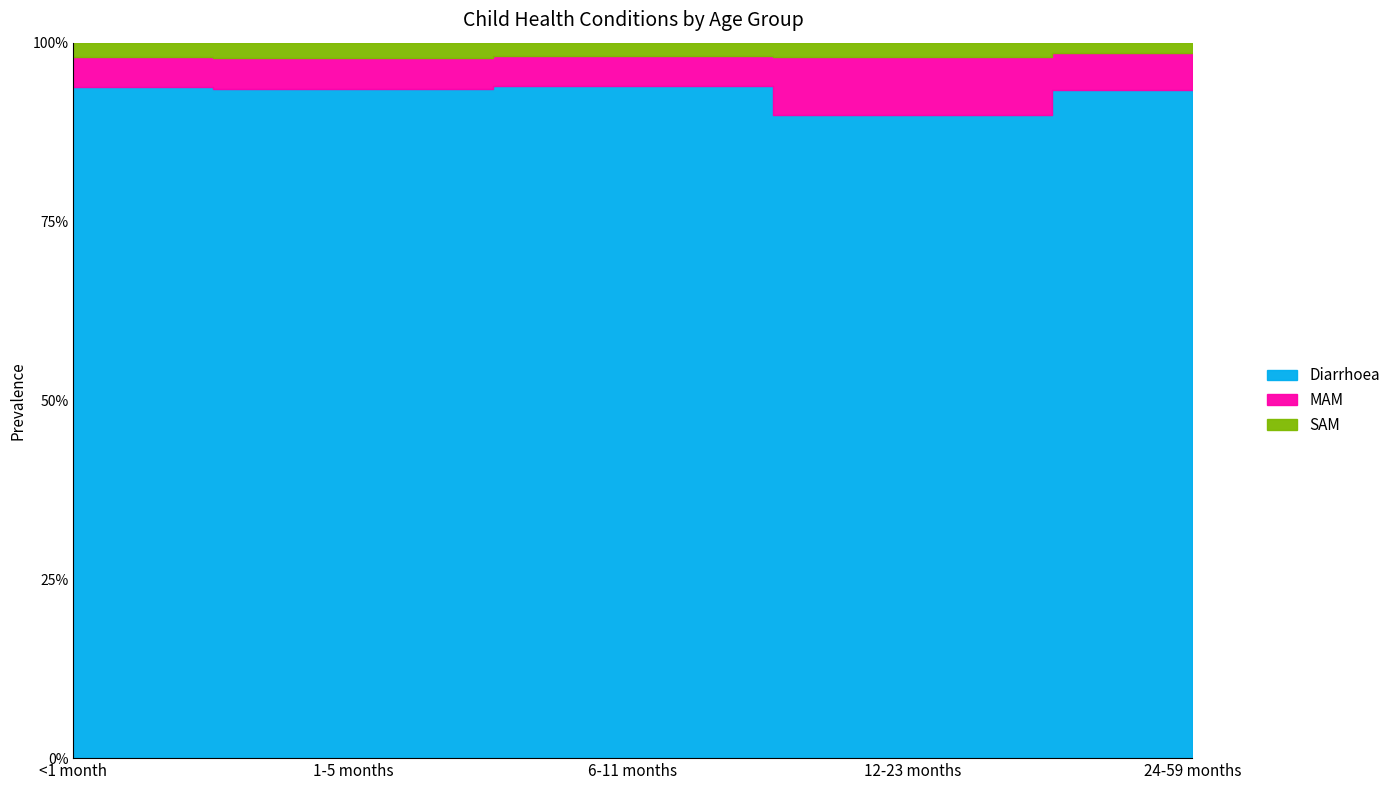

The MAM series shows 0.2 at 24-59 months. True or false?

False